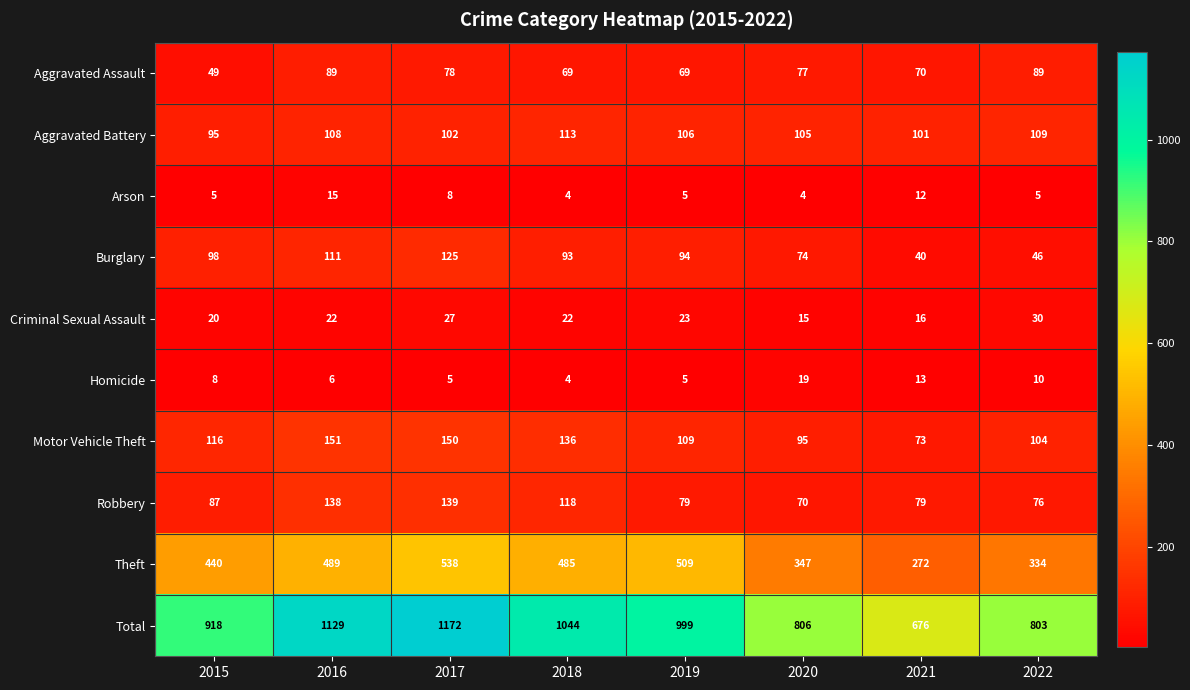

What value does the Total series have at 2021, to the nearest 10?

680